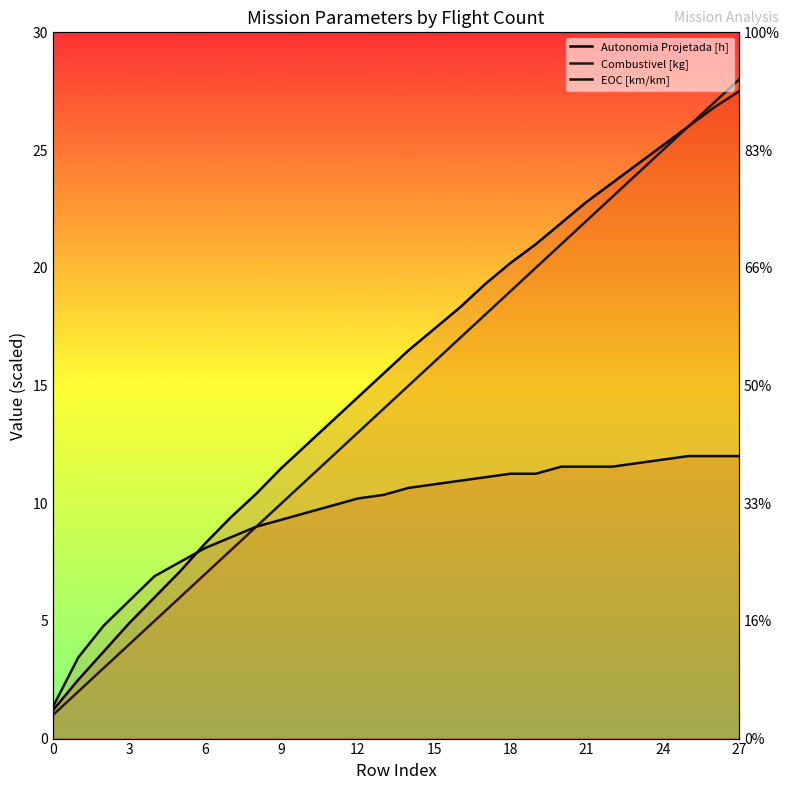

How many lines are shown in the chart?

3